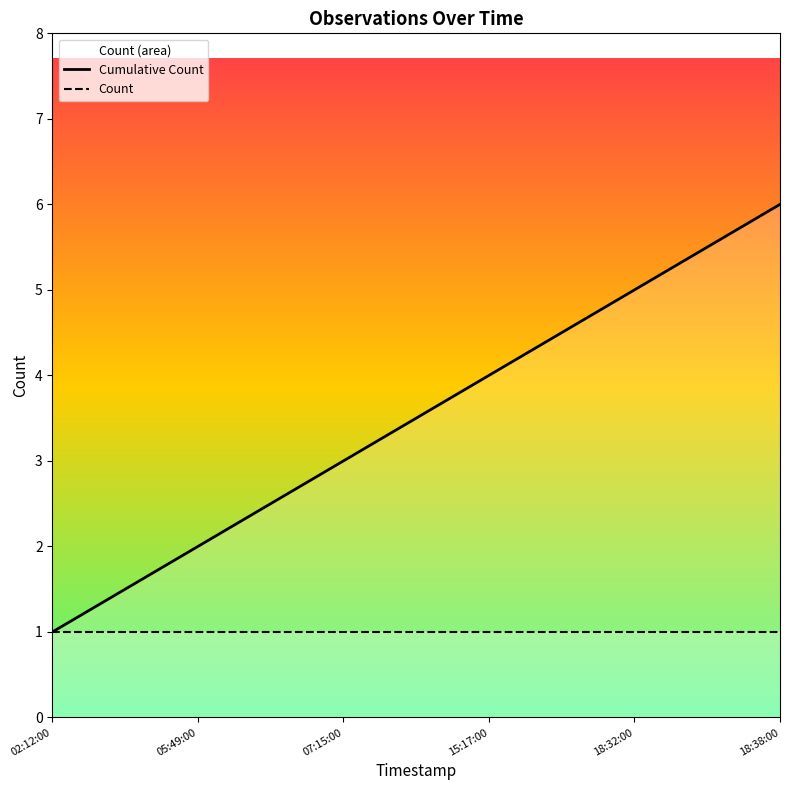

True or false: Cumulative Count has a value of 1 at 05:49:00.

False